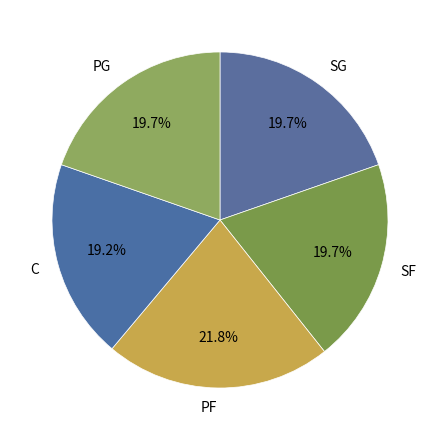

What percentage is the PG slice, to the nearest percent?

20%